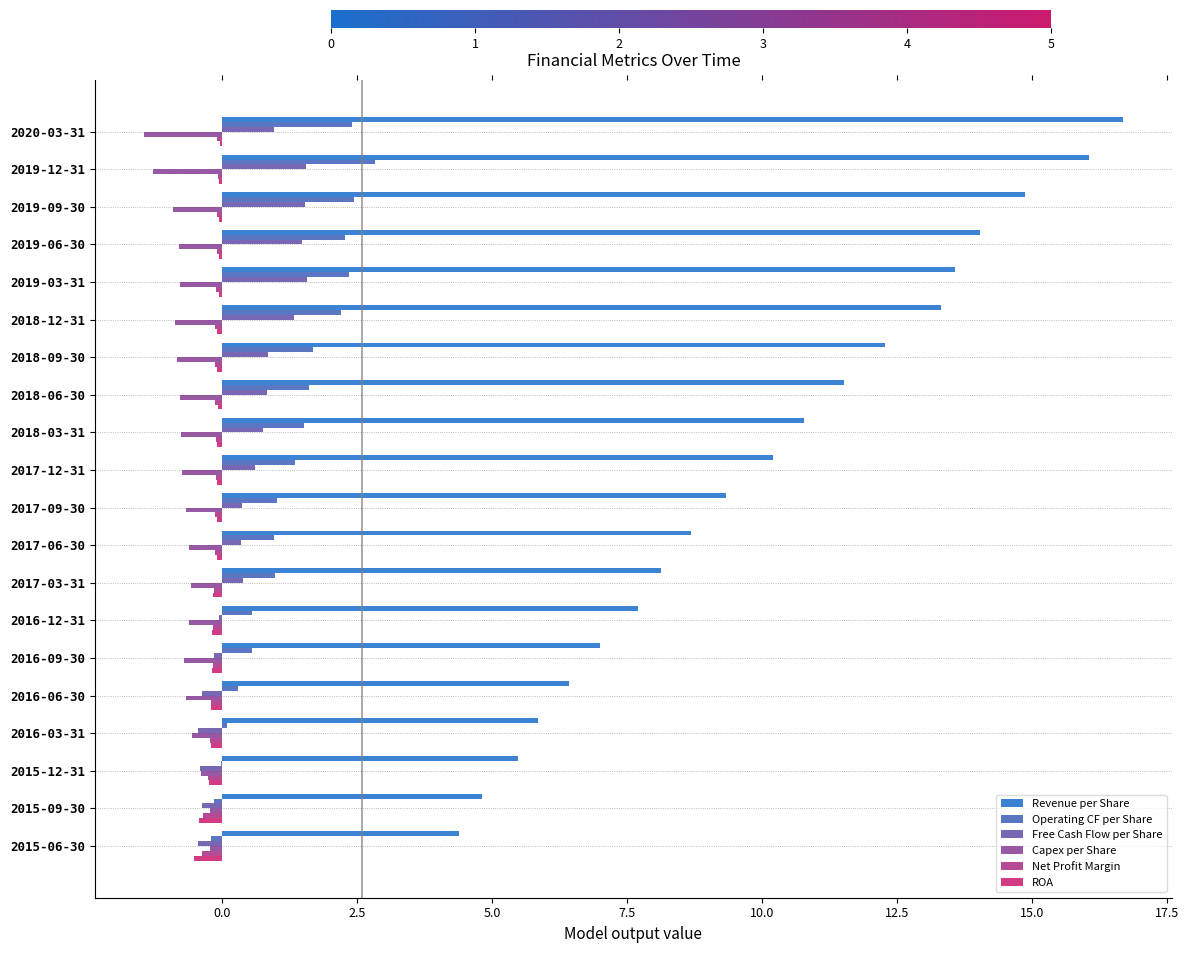

What is the maximum value for Operating CF per Share?

2.8